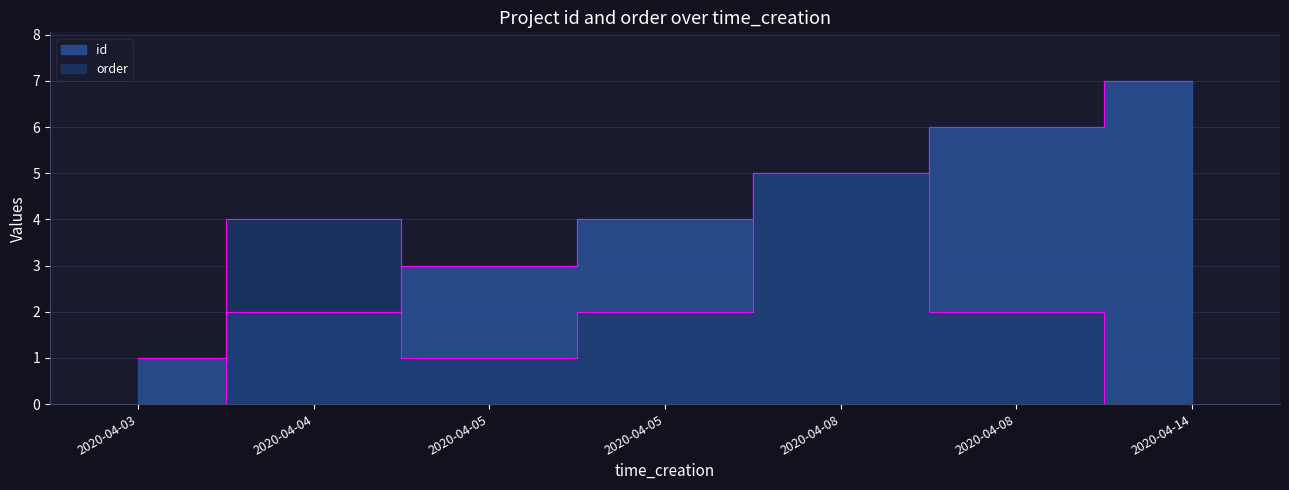

Does the chart display data point markers on the line(s)?

No